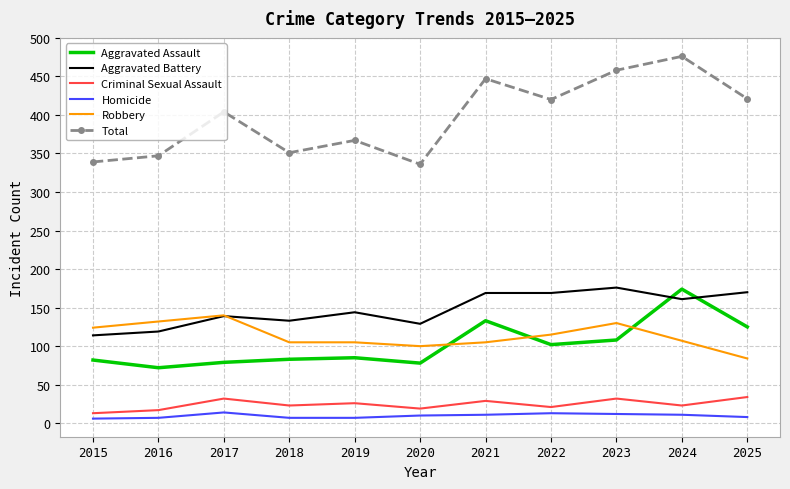

What is the difference between the highest and lowest values at 2024?

465